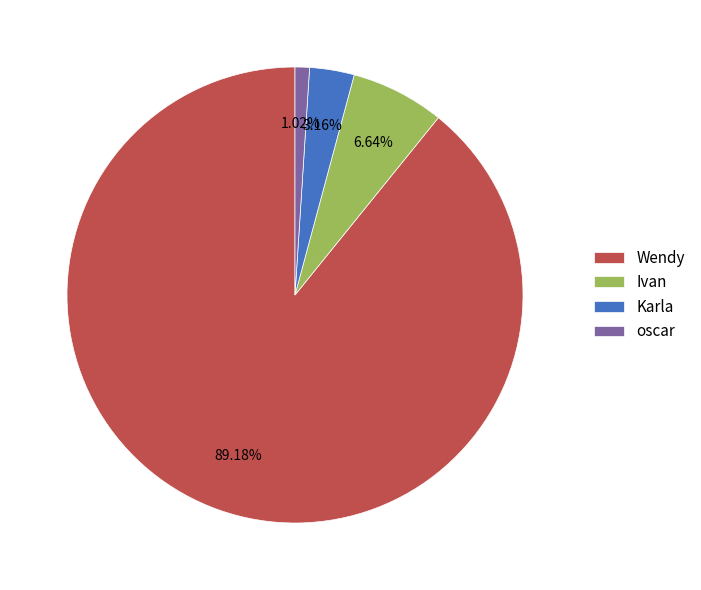

Which category has the smallest portion of the pie?

oscar